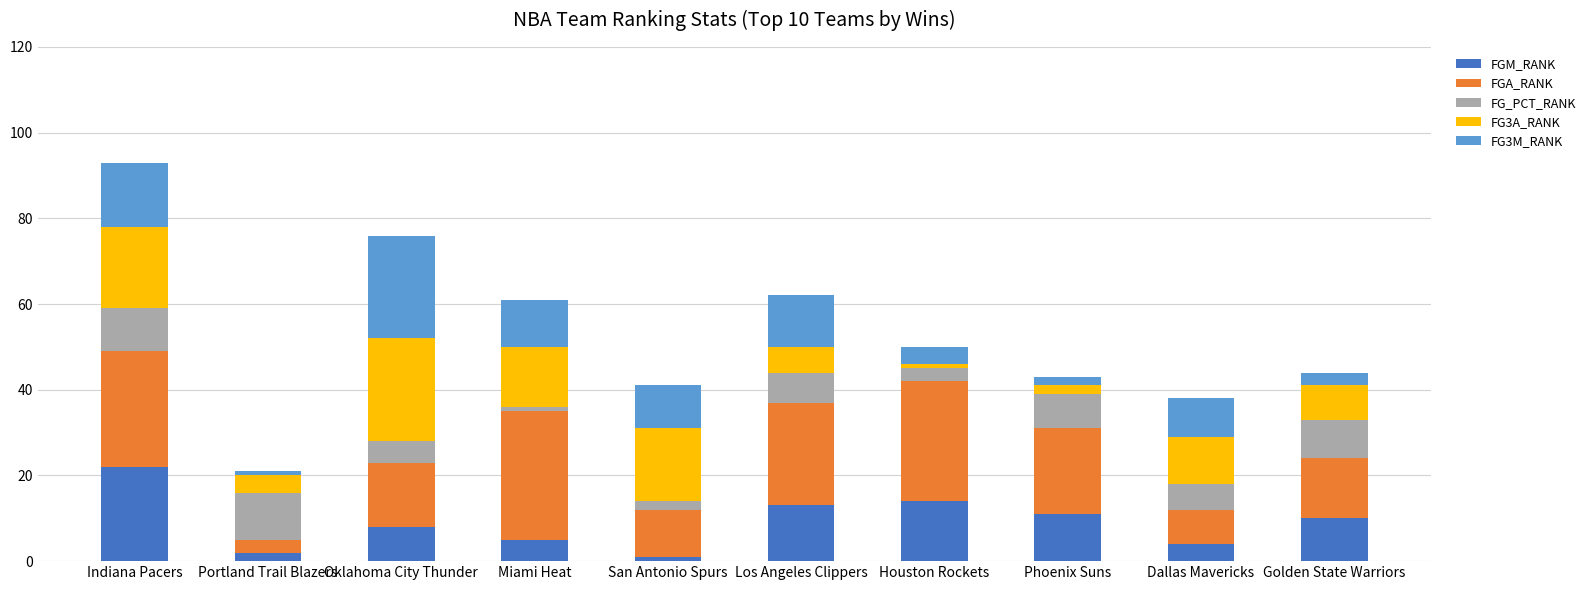

What is the highest value of the FGM_RANK series?

22